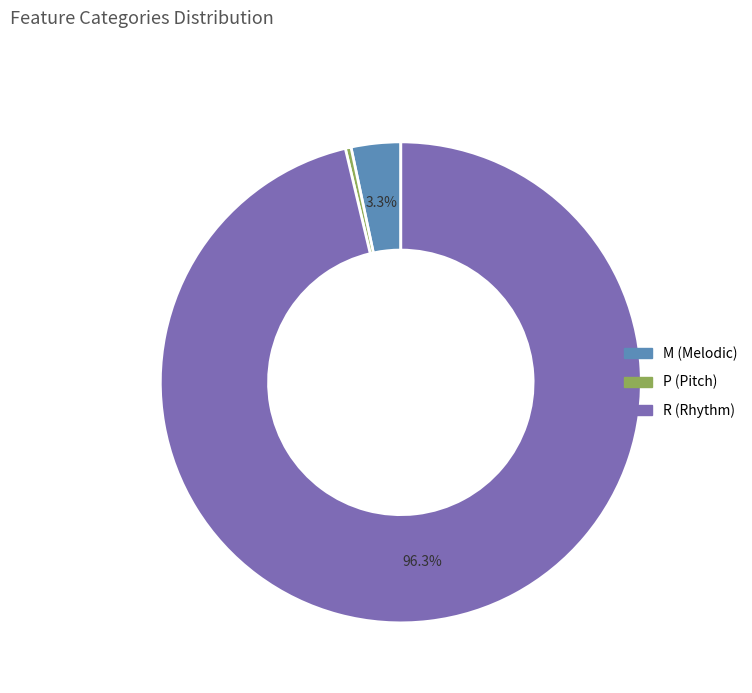

Do P and R together represent more than half of the pie?

Yes